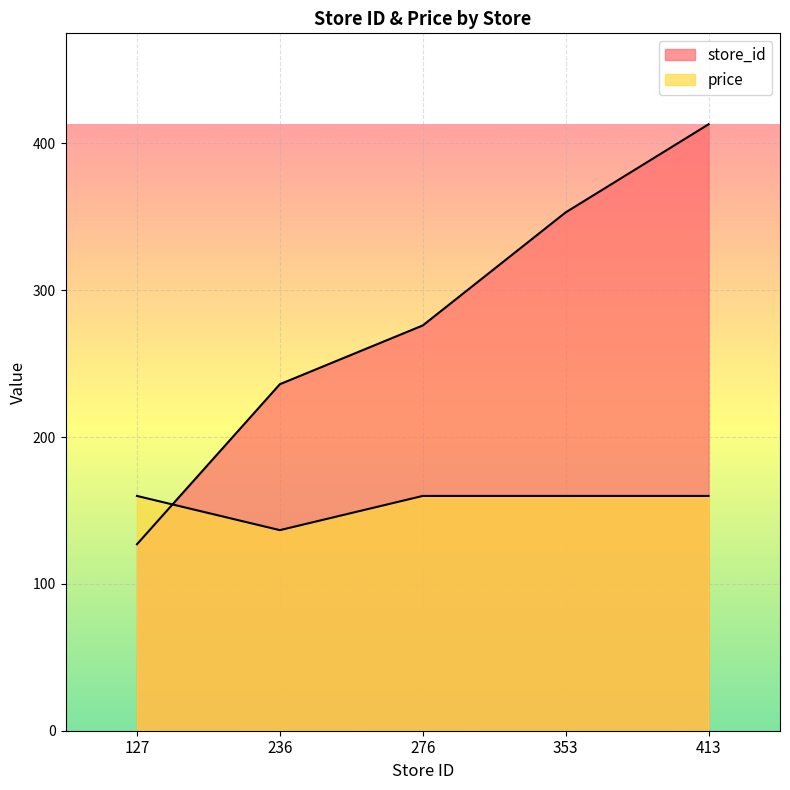

Is the value of store_id at 413 greater than the value of price at 276?

Yes